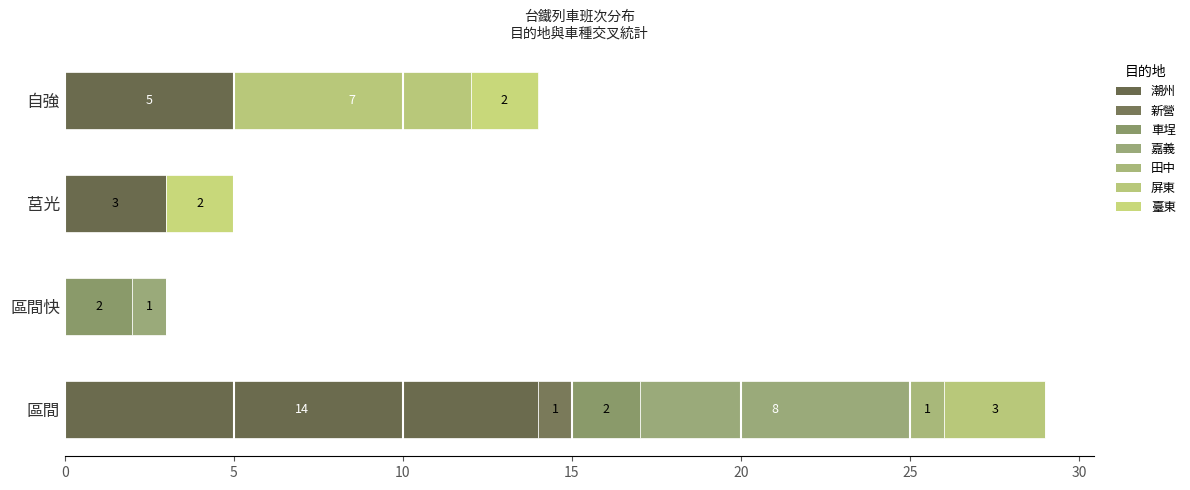

What is the difference between the second highest and second lowest values in the 潮州 series?

2